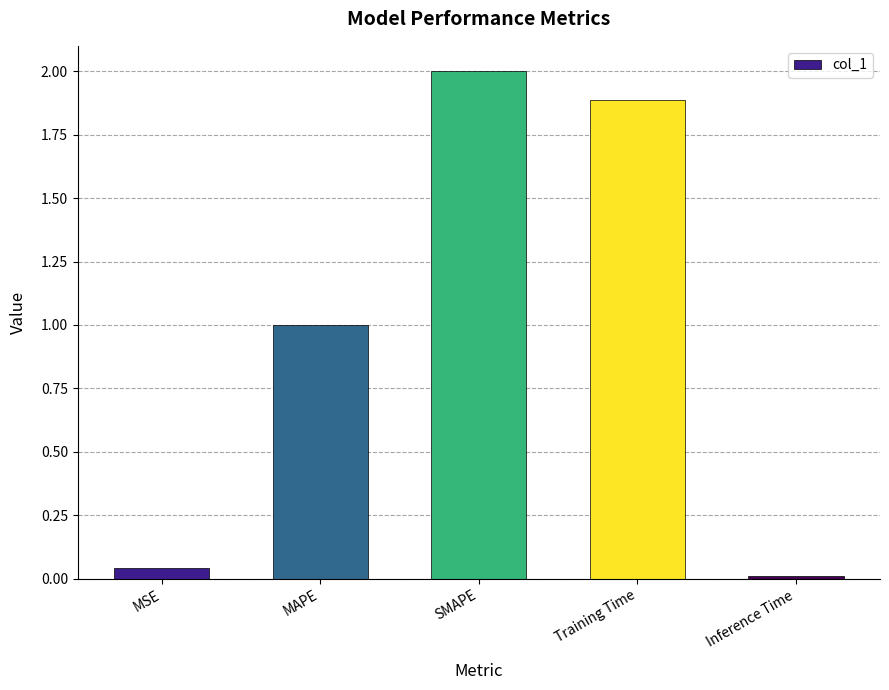

List the labels in order of value, largest first.

SMAPE, Training Time, MAPE, MSE, Inference Time